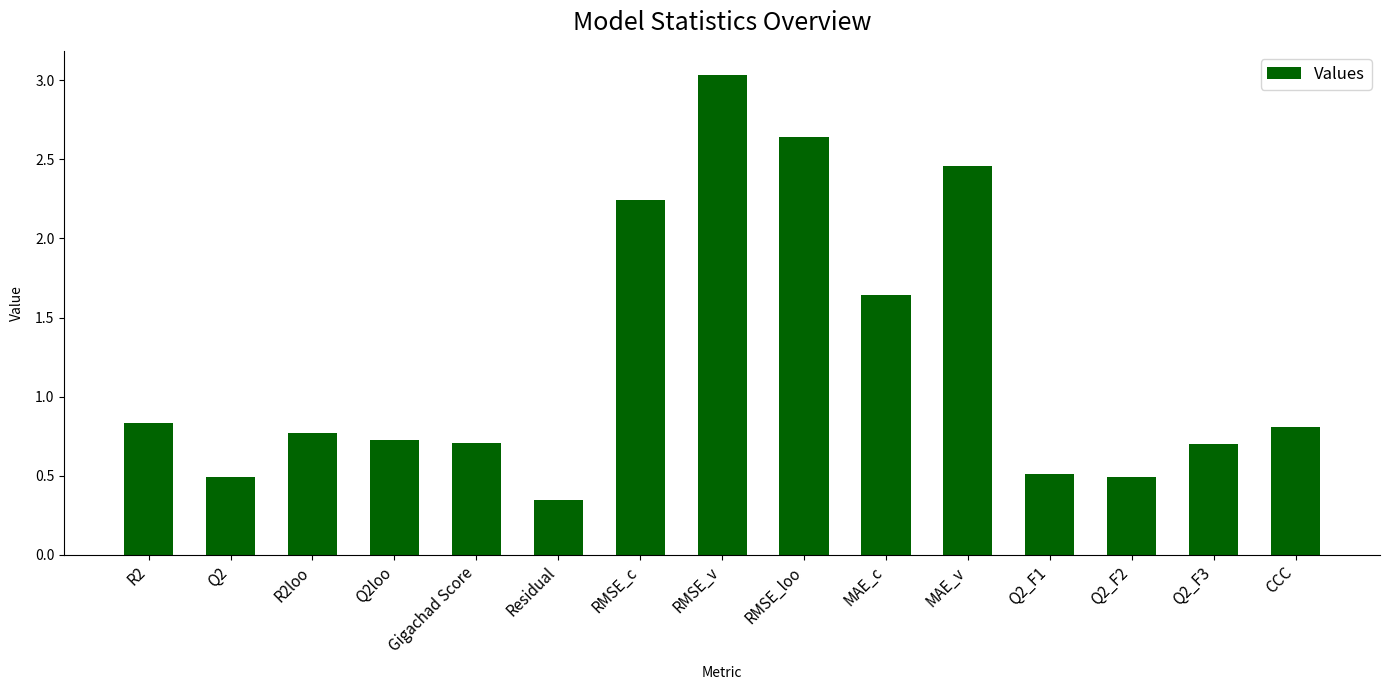

What is the sum of the values at Residual and R2loo?

1.1